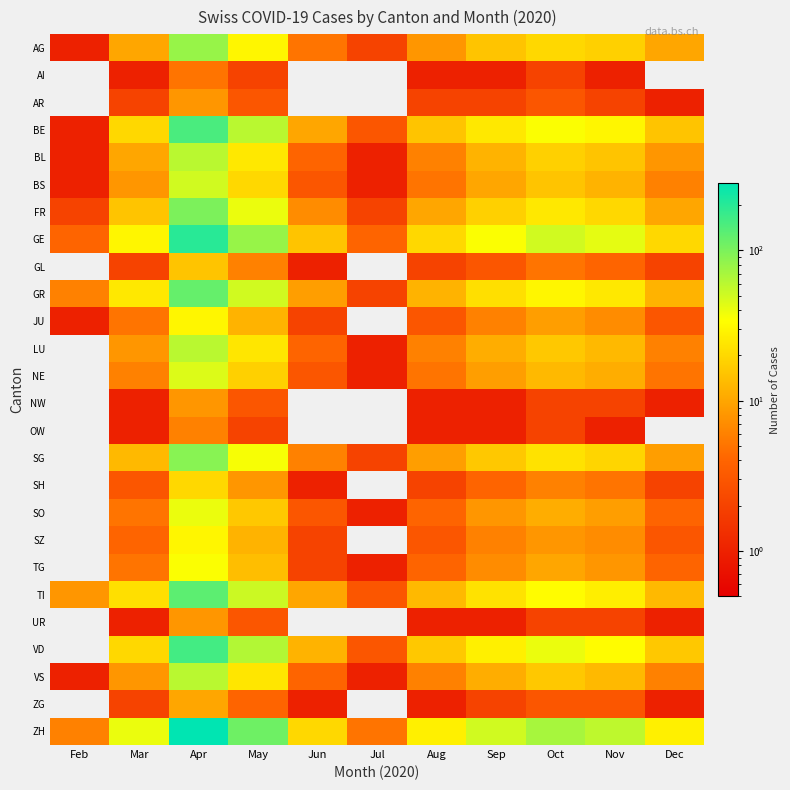

Reading right to left, transcribe all the data shown in this chart.

AG: Dec=10	Nov=18	Oct=20	Sep=15	Aug=8	Jul=2	Jun=5	May=30	Apr=80	Mar=10	Feb=1
AI: Dec=0	Nov=1	Oct=2	Sep=1	Aug=1	Jul=0	Jun=0	May=2	Apr=5	Mar=1	Feb=0
AR: Dec=1	Nov=2	Oct=3	Sep=2	Aug=2	Jul=0	Jun=0	May=3	Apr=8	Mar=2	Feb=0
BE: Dec=15	Nov=30	Oct=35	Sep=25	Aug=15	Jul=3	Jun=10	May=60	Apr=150	Mar=20	Feb=1
BL: Dec=8	Nov=15	Oct=18	Sep=12	Aug=6	Jul=1	Jun=4	May=25	Apr=60	Mar=10	Feb=1
BS: Dec=6	Nov=12	Oct=15	Sep=10	Aug=5	Jul=1	Jun=3	May=20	Apr=50	Mar=8	Feb=1
FR: Dec=10	Nov=20	Oct=25	Sep=18	Aug=10	Jul=2	Jun=7	May=40	Apr=100	Mar=15	Feb=2
GE: Dec=20	Nov=42	Oct=50	Sep=35	Aug=20	Jul=4	Jun=15	May=80	Apr=200	Mar=30	Feb=4
GL: Dec=2	Nov=4	Oct=5	Sep=3	Aug=2	Jul=0	Jun=1	May=6	Apr=15	Mar=2	Feb=0
GR: Dec=12	Nov=25	Oct=30	Sep=22	Aug=12	Jul=2	Jun=9	May=50	Apr=120	Mar=25	Feb=6
JU: Dec=3	Nov=7	Oct=9	Sep=6	Aug=3	Jul=0	Jun=2	May=12	Apr=30	Mar=5	Feb=1
LU: Dec=6	Nov=13	Oct=16	Sep=11	Aug=6	Jul=1	Jun=4	May=24	Apr=60	Mar=8	Feb=0
NE: Dec=5	Nov=11	Oct=13	Sep=9	Aug=5	Jul=1	Jun=3	May=18	Apr=45	Mar=6	Feb=0
NW: Dec=1	Nov=2	Oct=2	Sep=1	Aug=1	Jul=0	Jun=0	May=3	Apr=8	Mar=1	Feb=0
OW: Dec=0	Nov=1	Oct=2	Sep=1	Aug=1	Jul=0	Jun=0	May=2	Apr=6	Mar=1	Feb=0
SG: Dec=9	Nov=19	Oct=23	Sep=16	Aug=9	Jul=2	Jun=6	May=36	Apr=90	Mar=13	Feb=0
SH: Dec=2	Nov=5	Oct=6	Sep=4	Aug=2	Jul=0	Jun=1	May=8	Apr=20	Mar=3	Feb=0
SO: Dec=4	Nov=9	Oct=11	Sep=8	Aug=4	Jul=1	Jun=3	May=16	Apr=40	Mar=5	Feb=0
SZ: Dec=3	Nov=7	Oct=8	Sep=6	Aug=3	Jul=0	Jun=2	May=12	Apr=30	Mar=4	Feb=0
TG: Dec=4	Nov=8	Oct=10	Sep=7	Aug=4	Jul=1	Jun=2	May=14	Apr=35	Mar=5	Feb=0
TI: Dec=13	Nov=27	Oct=33	Sep=23	Aug=13	Jul=3	Jun=10	May=52	Apr=130	Mar=22	Feb=8
UR: Dec=1	Nov=2	Oct=2	Sep=1	Aug=1	Jul=0	Jun=0	May=3	Apr=8	Mar=1	Feb=0
VD: Dec=16	Nov=33	Oct=40	Sep=28	Aug=16	Jul=3	Jun=12	May=64	Apr=160	Mar=20	Feb=0
VS: Dec=6	Nov=13	Oct=16	Sep=11	Aug=6	Jul=1	Jun=4	May=24	Apr=60	Mar=8	Feb=1
ZG: Dec=1	Nov=3	Oct=3	Sep=2	Aug=1	Jul=0	Jun=1	May=4	Apr=10	Mar=2	Feb=0
ZH: Dec=28	Nov=58	Oct=70	Sep=50	Aug=28	Jul=5	Jun=20	May=112	Apr=280	Mar=40	Feb=6